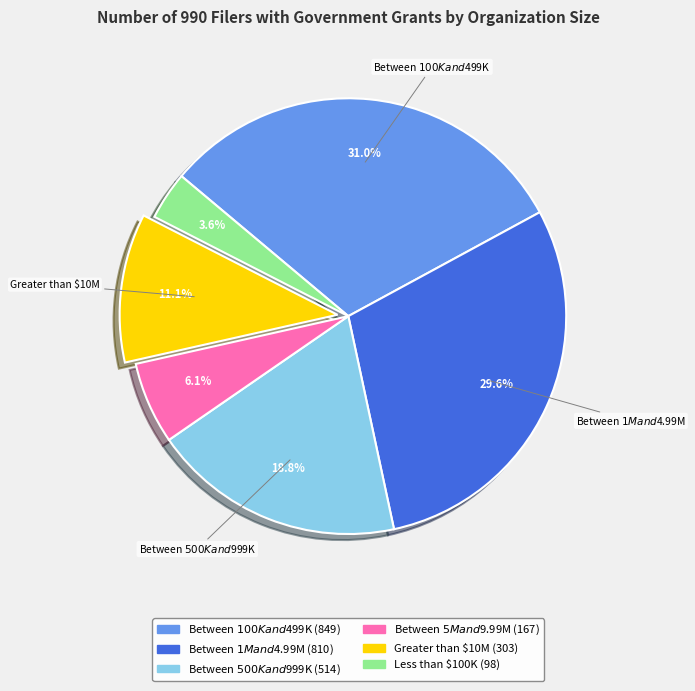

Does Between $5M and $9.99M account for over 50% of the chart?

No